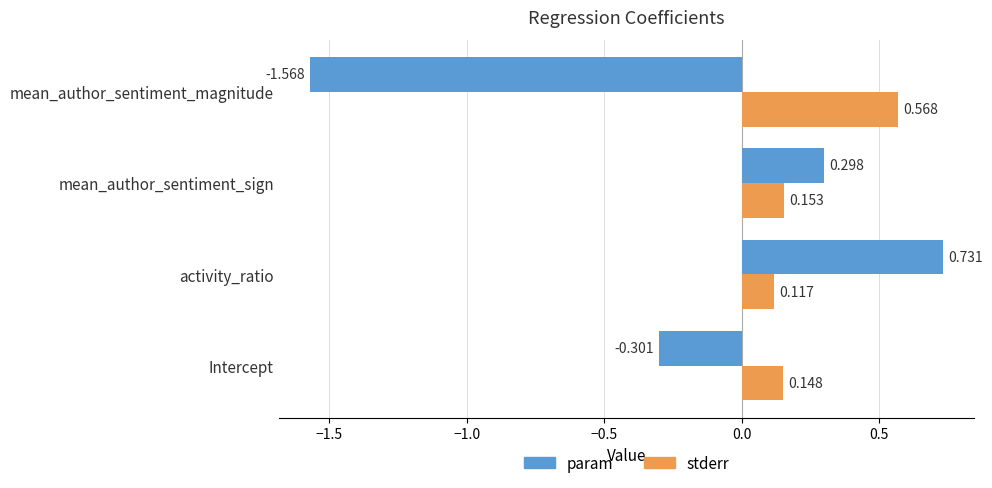

Which series has the widest spread of values?

param